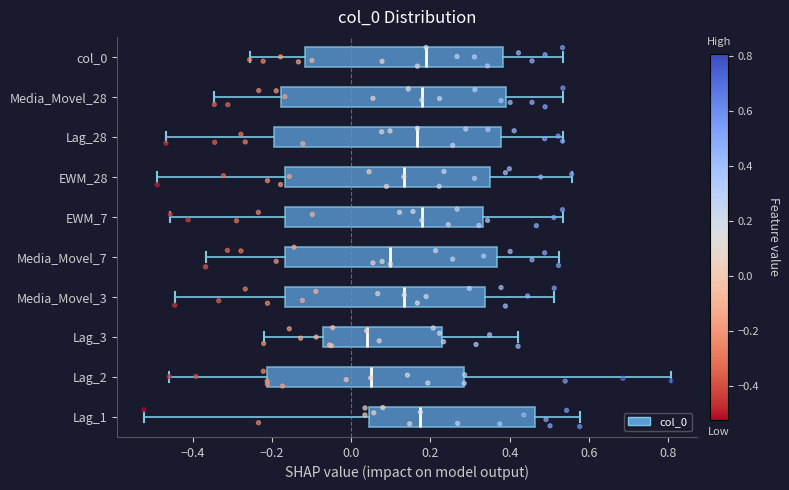

Reading bottom to top, transcribe this box plot: for each box, give where its median line is, the range the box spans, and where its two whiskers end, as read against the x-axis. The values are not printed on the chart, so give them approximately, as read against the axis.

Lag_1: median 0.18, box 0.04 to 0.46, whiskers -0.52 to 0.58
Lag_2: median 0.04, box -0.22 to 0.28, whiskers -0.46 to 0.80
Lag_3: median 0.04, box -0.08 to 0.22, whiskers -0.22 to 0.42
Media_Movel_3: median 0.14, box -0.16 to 0.34, whiskers -0.44 to 0.52
Media_Movel_7: median 0.10, box -0.16 to 0.36, whiskers -0.36 to 0.52
EWM_7: median 0.18, box -0.16 to 0.34, whiskers -0.46 to 0.54
EWM_28: median 0.14, box -0.16 to 0.36, whiskers -0.48 to 0.56
Lag_28: median 0.16, box -0.20 to 0.38, whiskers -0.46 to 0.54
Media_Movel_28: median 0.18, box -0.18 to 0.38, whiskers -0.34 to 0.54
col_0: median 0.18, box -0.12 to 0.38, whiskers -0.26 to 0.54